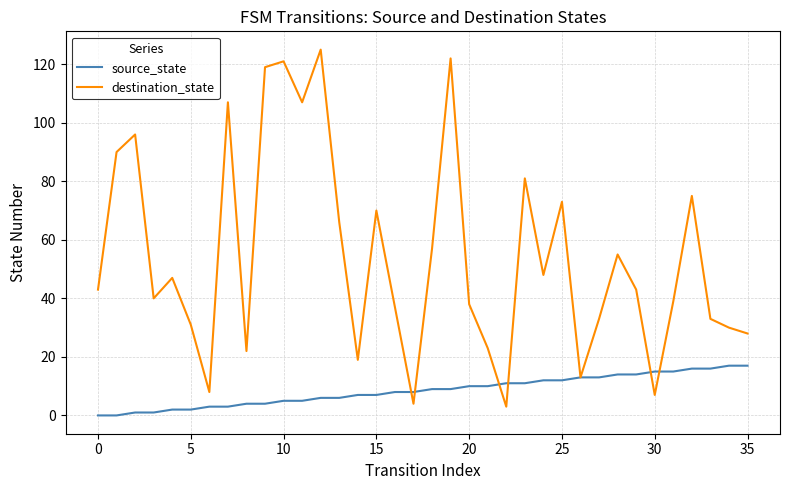

Which series ends up on top after the final intersection of destination_state and source_state?

destination_state